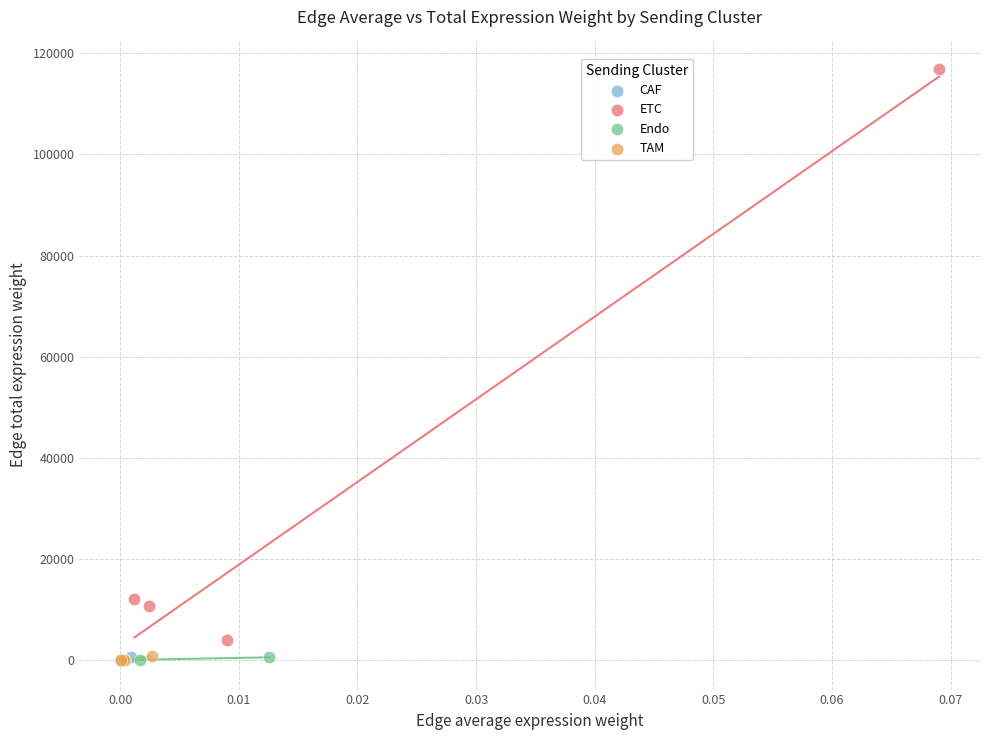

What are all the series names shown in the legend?

CAF, ETC, Endo, TAM